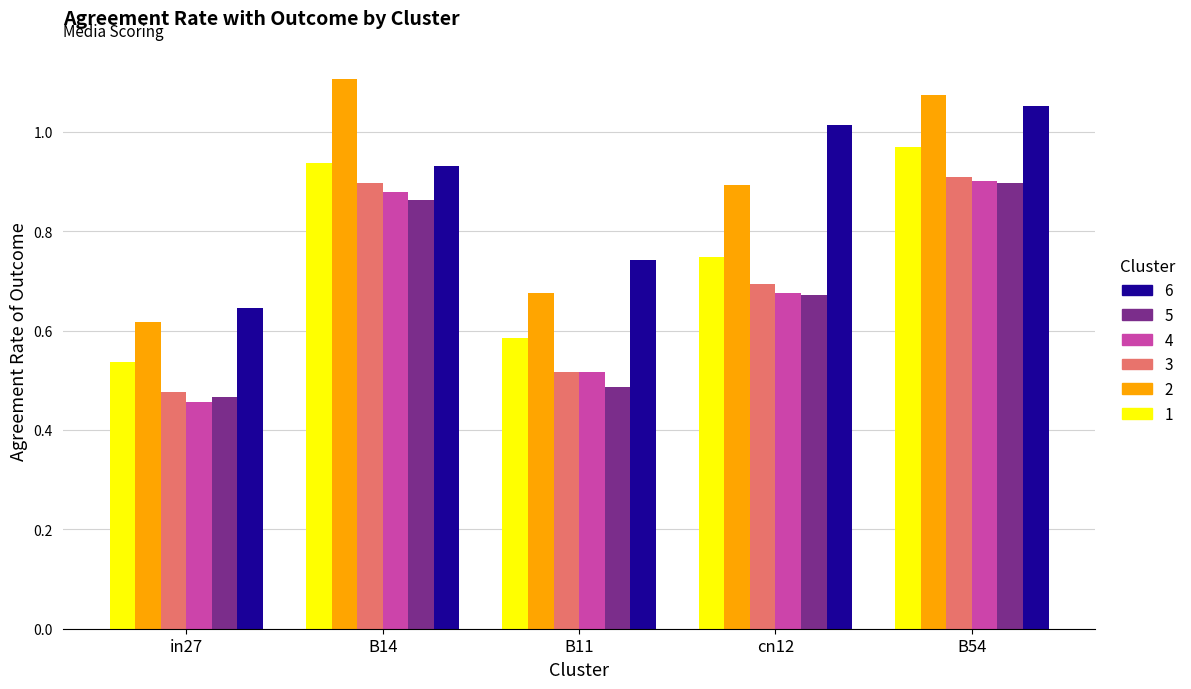

What is the spread (max minus min) of values at cn12?

0.3